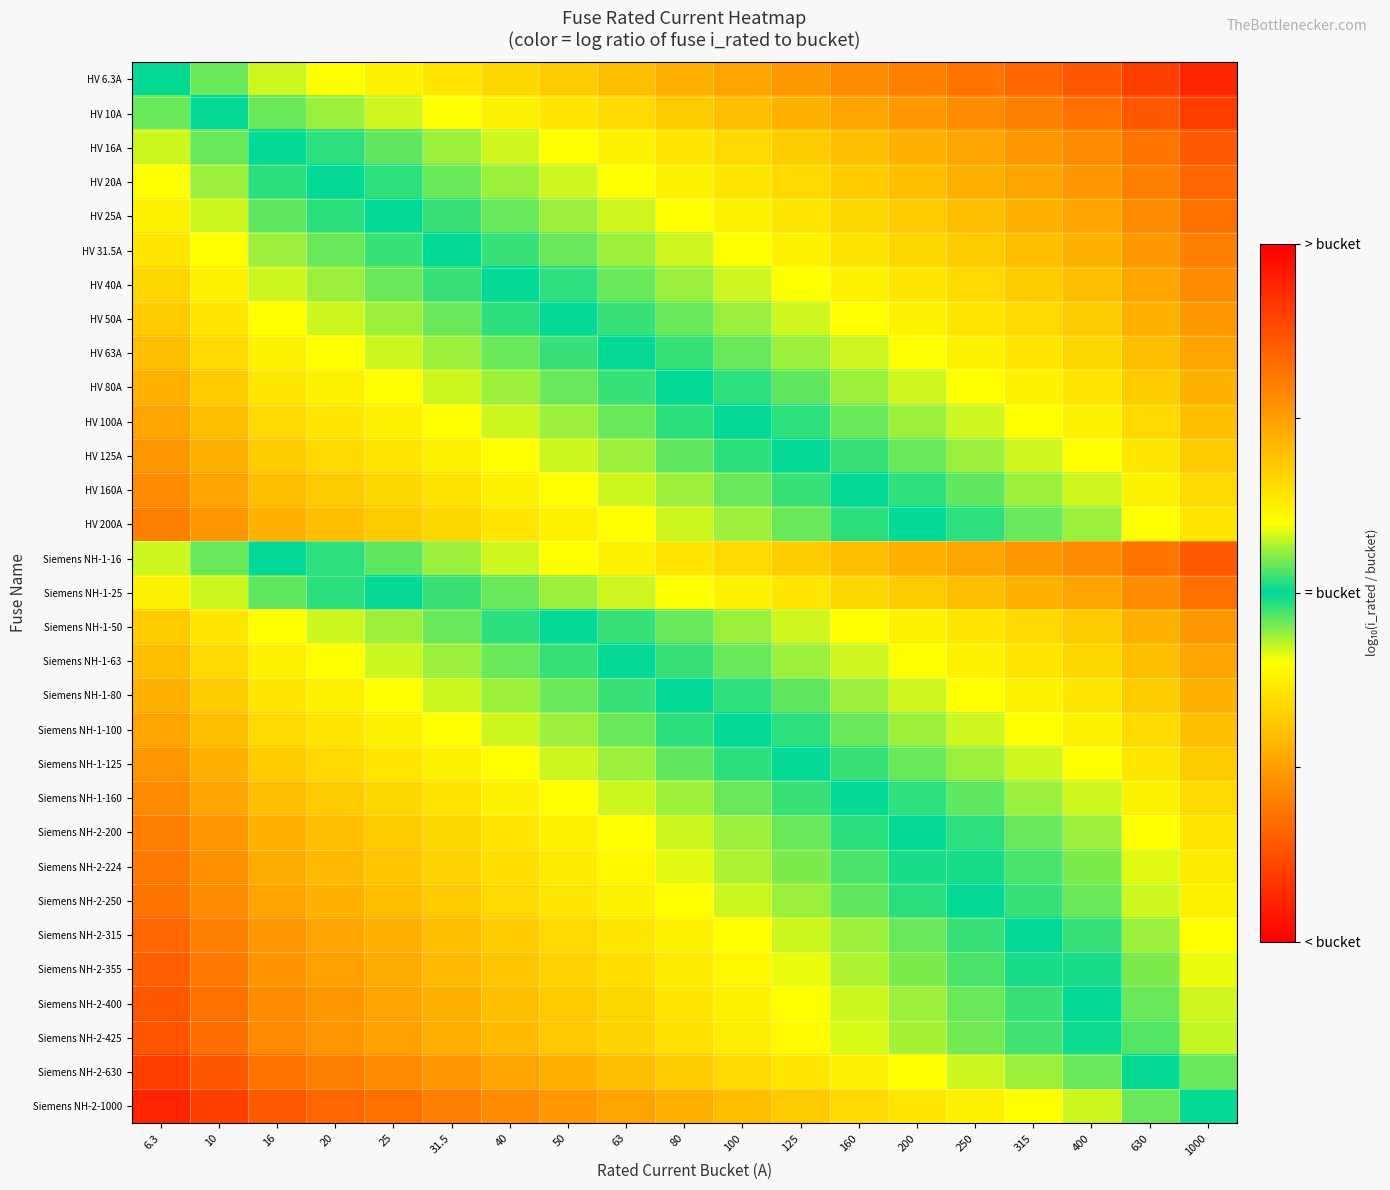

Reading right to left, list all the values displayed in this chart.

HV 6.3A: 1000=0.1	630=0.1	400=0.1	315=0.2	250=0.2	200=0.2	160=0.2	125=0.2	100=0.3	80=0.3	63=0.3	50=0.3	40=0.3	31.5=0.4	25=0.4	20=0.4	16=0.4	10=0.5	6.3=0.5
HV 10A: 1000=0.1	630=0.1	400=0.2	315=0.2	250=0.2	200=0.2	160=0.3	125=0.3	100=0.3	80=0.3	63=0.3	50=0.4	40=0.4	31.5=0.4	25=0.4	20=0.4	16=0.5	10=0.5	6.3=0.5
HV 16A: 1000=0.1	630=0.2	400=0.2	315=0.2	250=0.3	200=0.3	160=0.3	125=0.3	100=0.3	80=0.4	63=0.4	50=0.4	40=0.4	31.5=0.4	25=0.5	20=0.5	16=0.5	10=0.5	6.3=0.6
HV 20A: 1000=0.2	630=0.2	400=0.2	315=0.3	250=0.3	200=0.3	160=0.3	125=0.3	100=0.4	80=0.4	63=0.4	50=0.4	40=0.4	31.5=0.5	25=0.5	20=0.5	16=0.5	10=0.6	6.3=0.6
HV 25A: 1000=0.2	630=0.2	400=0.3	315=0.3	250=0.3	200=0.3	160=0.3	125=0.4	100=0.4	80=0.4	63=0.4	50=0.4	40=0.5	31.5=0.5	25=0.5	20=0.5	16=0.5	10=0.6	6.3=0.6
HV 31.5A: 1000=0.2	630=0.2	400=0.3	315=0.3	250=0.3	200=0.3	160=0.4	125=0.4	100=0.4	80=0.4	63=0.4	50=0.5	40=0.5	31.5=0.5	25=0.5	20=0.5	16=0.6	10=0.6	6.3=0.6
HV 40A: 1000=0.2	630=0.3	400=0.3	315=0.3	250=0.3	200=0.4	160=0.4	125=0.4	100=0.4	80=0.4	63=0.5	50=0.5	40=0.5	31.5=0.5	25=0.5	20=0.6	16=0.6	10=0.6	6.3=0.7
HV 50A: 1000=0.2	630=0.3	400=0.3	315=0.3	250=0.4	200=0.4	160=0.4	125=0.4	100=0.4	80=0.5	63=0.5	50=0.5	40=0.5	31.5=0.5	25=0.6	20=0.6	16=0.6	10=0.6	6.3=0.7
HV 63A: 1000=0.3	630=0.3	400=0.3	315=0.4	250=0.4	200=0.4	160=0.4	125=0.4	100=0.5	80=0.5	63=0.5	50=0.5	40=0.5	31.5=0.6	25=0.6	20=0.6	16=0.6	10=0.7	6.3=0.7
HV 80A: 1000=0.3	630=0.3	400=0.4	315=0.4	250=0.4	200=0.4	160=0.4	125=0.5	100=0.5	80=0.5	63=0.5	50=0.5	40=0.6	31.5=0.6	25=0.6	20=0.6	16=0.6	10=0.7	6.3=0.7
HV 100A: 1000=0.3	630=0.3	400=0.4	315=0.4	250=0.4	200=0.4	160=0.5	125=0.5	100=0.5	80=0.5	63=0.5	50=0.6	40=0.6	31.5=0.6	25=0.6	20=0.6	16=0.7	10=0.7	6.3=0.7
HV 125A: 1000=0.3	630=0.4	400=0.4	315=0.4	250=0.4	200=0.5	160=0.5	125=0.5	100=0.5	80=0.5	63=0.6	50=0.6	40=0.6	31.5=0.6	25=0.6	20=0.7	16=0.7	10=0.7	6.3=0.8
HV 160A: 1000=0.3	630=0.4	400=0.4	315=0.4	250=0.5	200=0.5	160=0.5	125=0.5	100=0.5	80=0.6	63=0.6	50=0.6	40=0.6	31.5=0.6	25=0.7	20=0.7	16=0.7	10=0.7	6.3=0.8
HV 200A: 1000=0.4	630=0.4	400=0.4	315=0.5	250=0.5	200=0.5	160=0.5	125=0.5	100=0.6	80=0.6	63=0.6	50=0.6	40=0.6	31.5=0.7	25=0.7	20=0.7	16=0.7	10=0.8	6.3=0.8
Siemens NH-1-16: 1000=0.1	630=0.2	400=0.2	315=0.2	250=0.3	200=0.3	160=0.3	125=0.3	100=0.3	80=0.4	63=0.4	50=0.4	40=0.4	31.5=0.4	25=0.5	20=0.5	16=0.5	10=0.5	6.3=0.6
Siemens NH-1-25: 1000=0.2	630=0.2	400=0.3	315=0.3	250=0.3	200=0.3	160=0.3	125=0.4	100=0.4	80=0.4	63=0.4	50=0.4	40=0.5	31.5=0.5	25=0.5	20=0.5	16=0.5	10=0.6	6.3=0.6
Siemens NH-1-50: 1000=0.2	630=0.3	400=0.3	315=0.3	250=0.4	200=0.4	160=0.4	125=0.4	100=0.4	80=0.5	63=0.5	50=0.5	40=0.5	31.5=0.5	25=0.6	20=0.6	16=0.6	10=0.6	6.3=0.7
Siemens NH-1-63: 1000=0.3	630=0.3	400=0.3	315=0.4	250=0.4	200=0.4	160=0.4	125=0.4	100=0.5	80=0.5	63=0.5	50=0.5	40=0.5	31.5=0.6	25=0.6	20=0.6	16=0.6	10=0.7	6.3=0.7
Siemens NH-1-80: 1000=0.3	630=0.3	400=0.4	315=0.4	250=0.4	200=0.4	160=0.4	125=0.5	100=0.5	80=0.5	63=0.5	50=0.5	40=0.6	31.5=0.6	25=0.6	20=0.6	16=0.6	10=0.7	6.3=0.7
Siemens NH-1-100: 1000=0.3	630=0.3	400=0.4	315=0.4	250=0.4	200=0.4	160=0.5	125=0.5	100=0.5	80=0.5	63=0.5	50=0.6	40=0.6	31.5=0.6	25=0.6	20=0.6	16=0.7	10=0.7	6.3=0.7
Siemens NH-1-125: 1000=0.3	630=0.4	400=0.4	315=0.4	250=0.4	200=0.5	160=0.5	125=0.5	100=0.5	80=0.5	63=0.6	50=0.6	40=0.6	31.5=0.6	25=0.6	20=0.7	16=0.7	10=0.7	6.3=0.8
Siemens NH-1-160: 1000=0.3	630=0.4	400=0.4	315=0.4	250=0.5	200=0.5	160=0.5	125=0.5	100=0.5	80=0.6	63=0.6	50=0.6	40=0.6	31.5=0.6	25=0.7	20=0.7	16=0.7	10=0.7	6.3=0.8
Siemens NH-2-200: 1000=0.4	630=0.4	400=0.4	315=0.5	250=0.5	200=0.5	160=0.5	125=0.5	100=0.6	80=0.6	63=0.6	50=0.6	40=0.6	31.5=0.7	25=0.7	20=0.7	16=0.7	10=0.8	6.3=0.8
Siemens NH-2-224: 1000=0.4	630=0.4	400=0.4	315=0.5	250=0.5	200=0.5	160=0.5	125=0.6	100=0.6	80=0.6	63=0.6	50=0.6	40=0.6	31.5=0.7	25=0.7	20=0.7	16=0.7	10=0.8	6.3=0.8
Siemens NH-2-250: 1000=0.4	630=0.4	400=0.5	315=0.5	250=0.5	200=0.5	160=0.5	125=0.6	100=0.6	80=0.6	63=0.6	50=0.6	40=0.7	31.5=0.7	25=0.7	20=0.7	16=0.7	10=0.8	6.3=0.8
Siemens NH-2-315: 1000=0.4	630=0.4	400=0.5	315=0.5	250=0.5	200=0.5	160=0.6	125=0.6	100=0.6	80=0.6	63=0.6	50=0.7	40=0.7	31.5=0.7	25=0.7	20=0.7	16=0.8	10=0.8	6.3=0.8
Siemens NH-2-355: 1000=0.4	630=0.5	400=0.5	315=0.5	250=0.5	200=0.5	160=0.6	125=0.6	100=0.6	80=0.6	63=0.7	50=0.7	40=0.7	31.5=0.7	25=0.7	20=0.7	16=0.8	10=0.8	6.3=0.9
Siemens NH-2-400: 1000=0.4	630=0.5	400=0.5	315=0.5	250=0.5	200=0.6	160=0.6	125=0.6	100=0.6	80=0.6	63=0.7	50=0.7	40=0.7	31.5=0.7	25=0.7	20=0.8	16=0.8	10=0.8	6.3=0.9
Siemens NH-2-425: 1000=0.4	630=0.5	400=0.5	315=0.5	250=0.5	200=0.6	160=0.6	125=0.6	100=0.6	80=0.6	63=0.7	50=0.7	40=0.7	31.5=0.7	25=0.7	20=0.8	16=0.8	10=0.8	6.3=0.9
Siemens NH-2-630: 1000=0.5	630=0.5	400=0.5	315=0.6	250=0.6	200=0.6	160=0.6	125=0.6	100=0.7	80=0.7	63=0.7	50=0.7	40=0.7	31.5=0.8	25=0.8	20=0.8	16=0.8	10=0.9	6.3=0.9
Siemens NH-2-1000: 1000=0.5	630=0.5	400=0.6	315=0.6	250=0.6	200=0.6	160=0.7	125=0.7	100=0.7	80=0.7	63=0.7	50=0.8	40=0.8	31.5=0.8	25=0.8	20=0.8	16=0.9	10=0.9	6.3=0.9